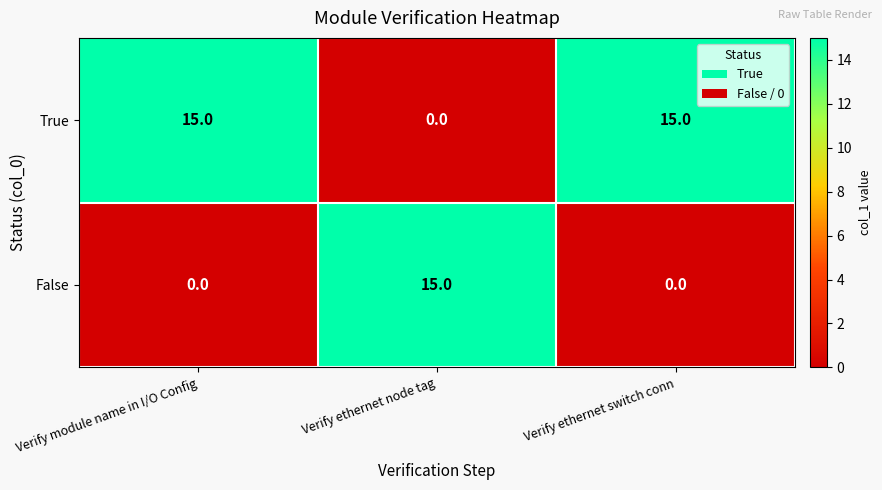

What is the spread (max minus min) of values at Verify ethernet switch conn?

15